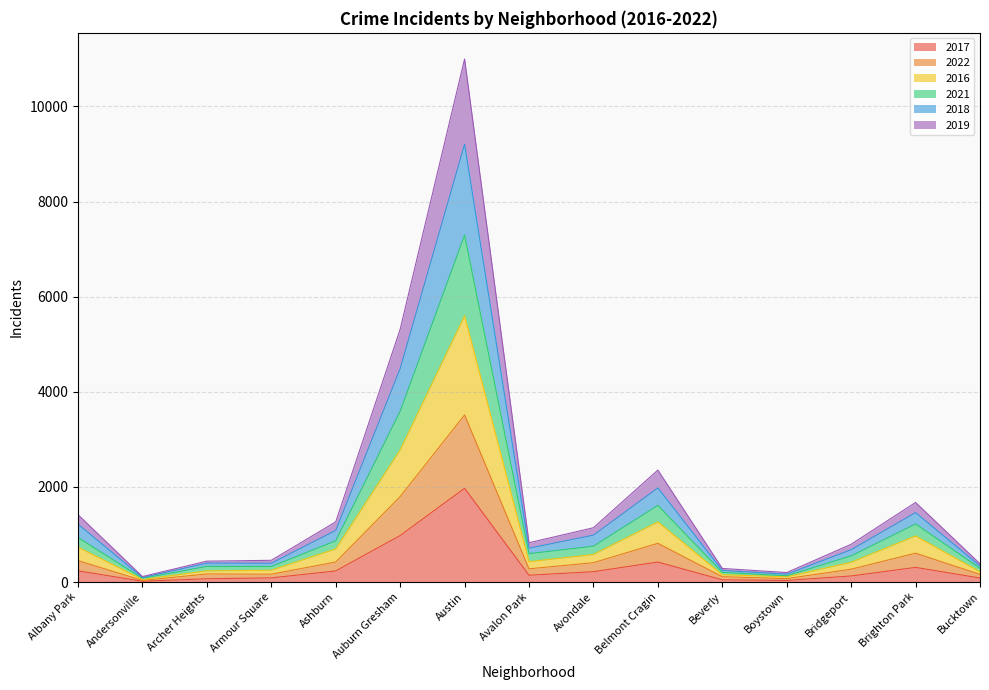

Does the chart have visible grid lines?

Yes